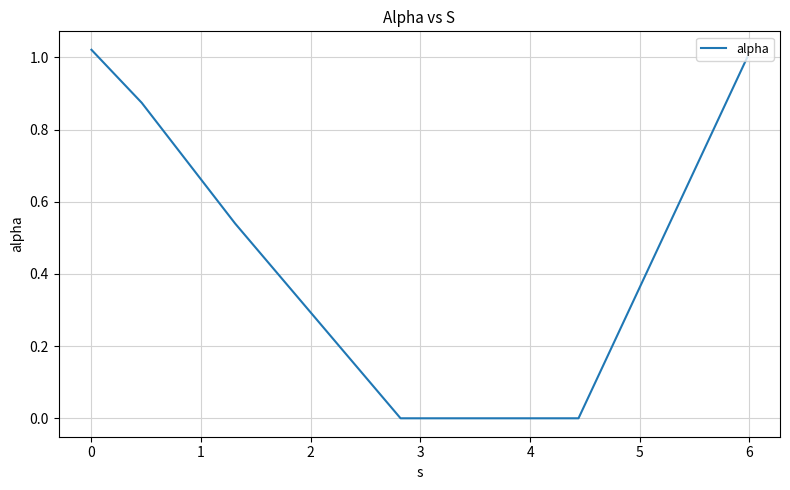

True or false: the data has more than 2 interior local peaks.

False